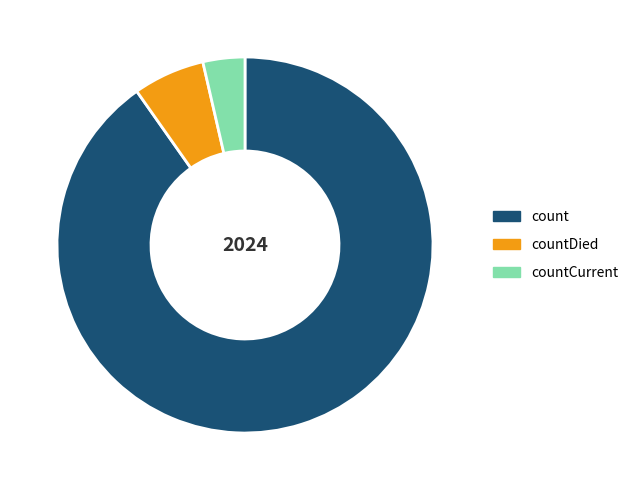

Which has a higher value, countCurrent or count?

count